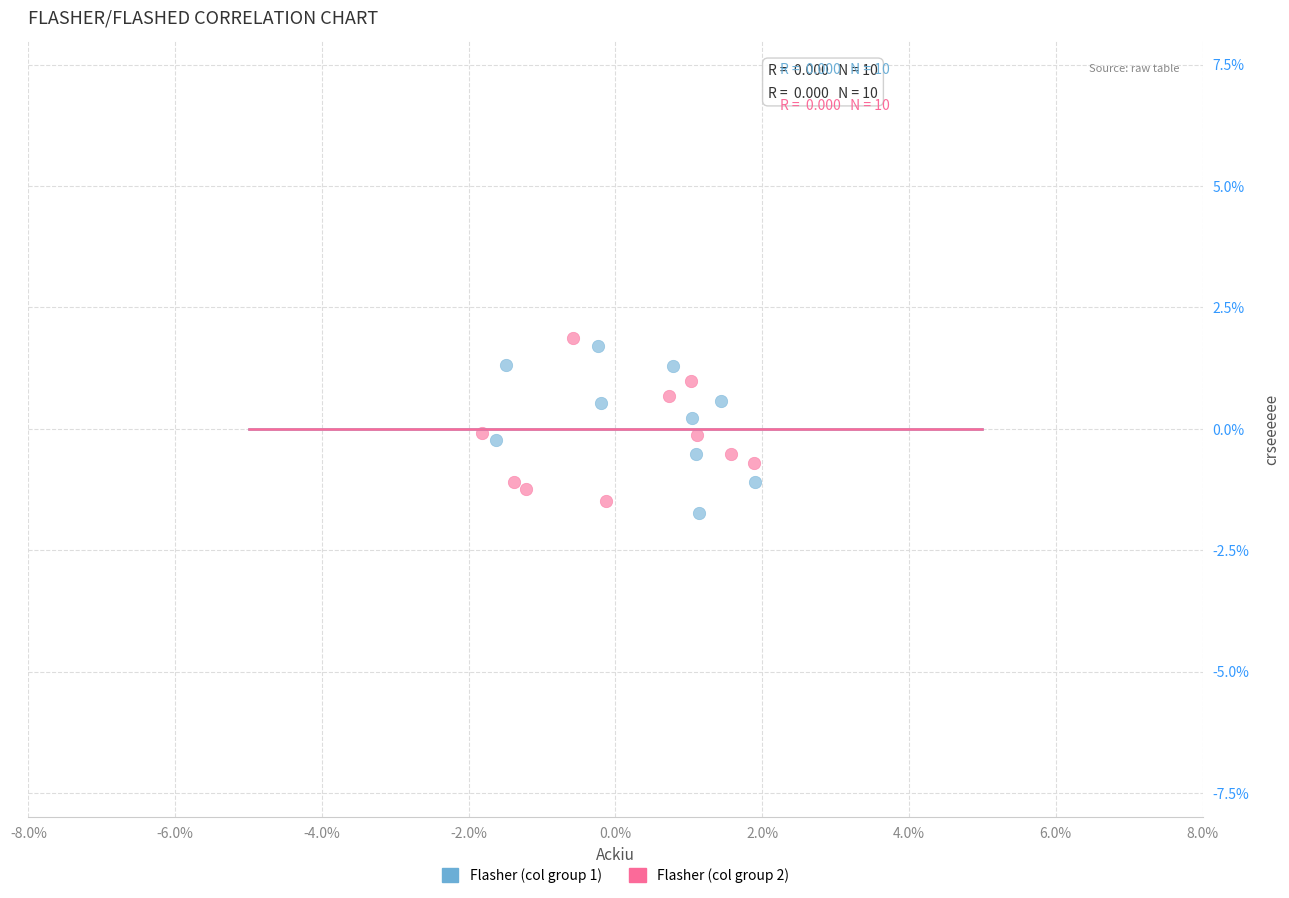

What are all the series names shown in the legend?

Flasher (col group 1), Flasher (col group 2)